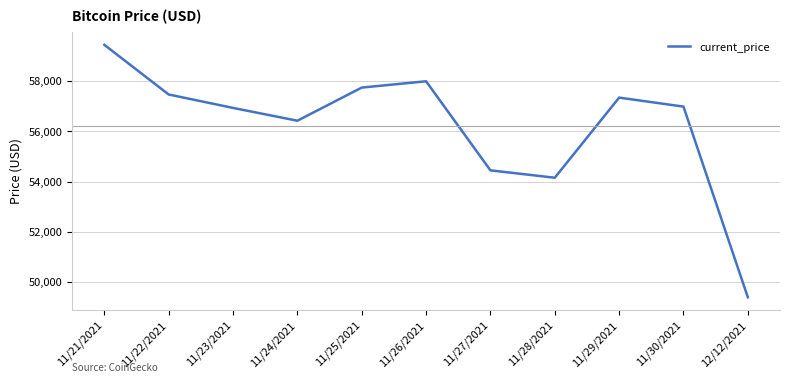

Reading right to left, list all the values displayed in this chart.

12/12/2021=49393	11/30/2021=56982	11/29/2021=57340	11/28/2021=54151	11/27/2021=54445	11/26/2021=57990	11/25/2021=57739	11/24/2021=56420	11/23/2021=56930	11/22/2021=57464	11/21/2021=59441